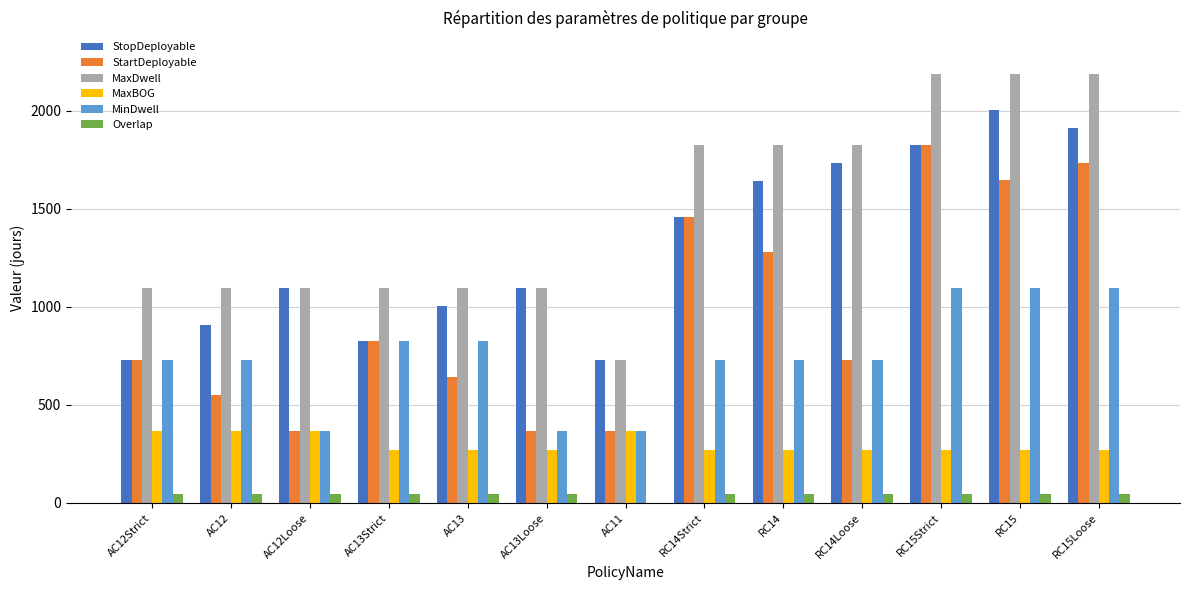

What is the maximum value shown in the chart?

2190